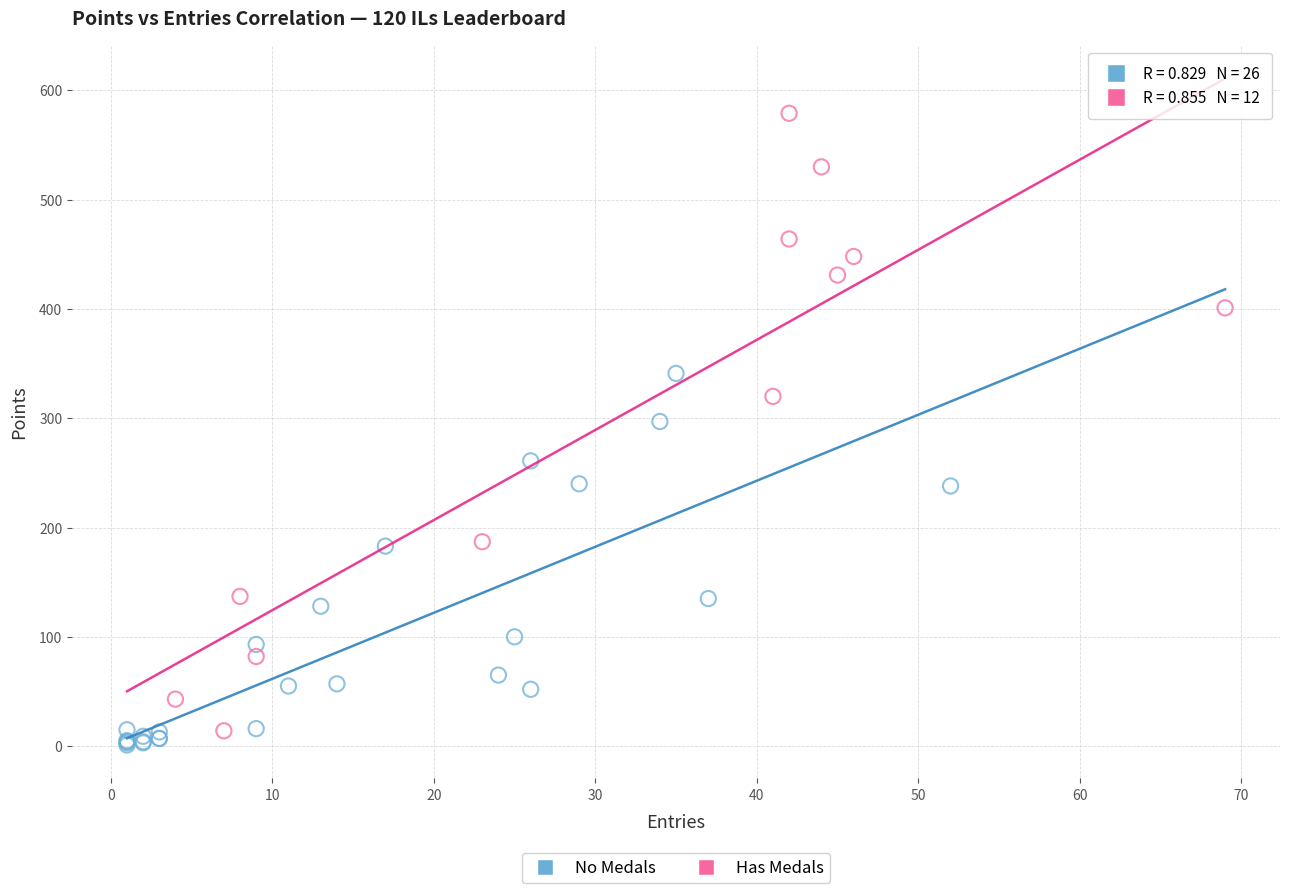

Which series contains the highest Y value?

Has Medals